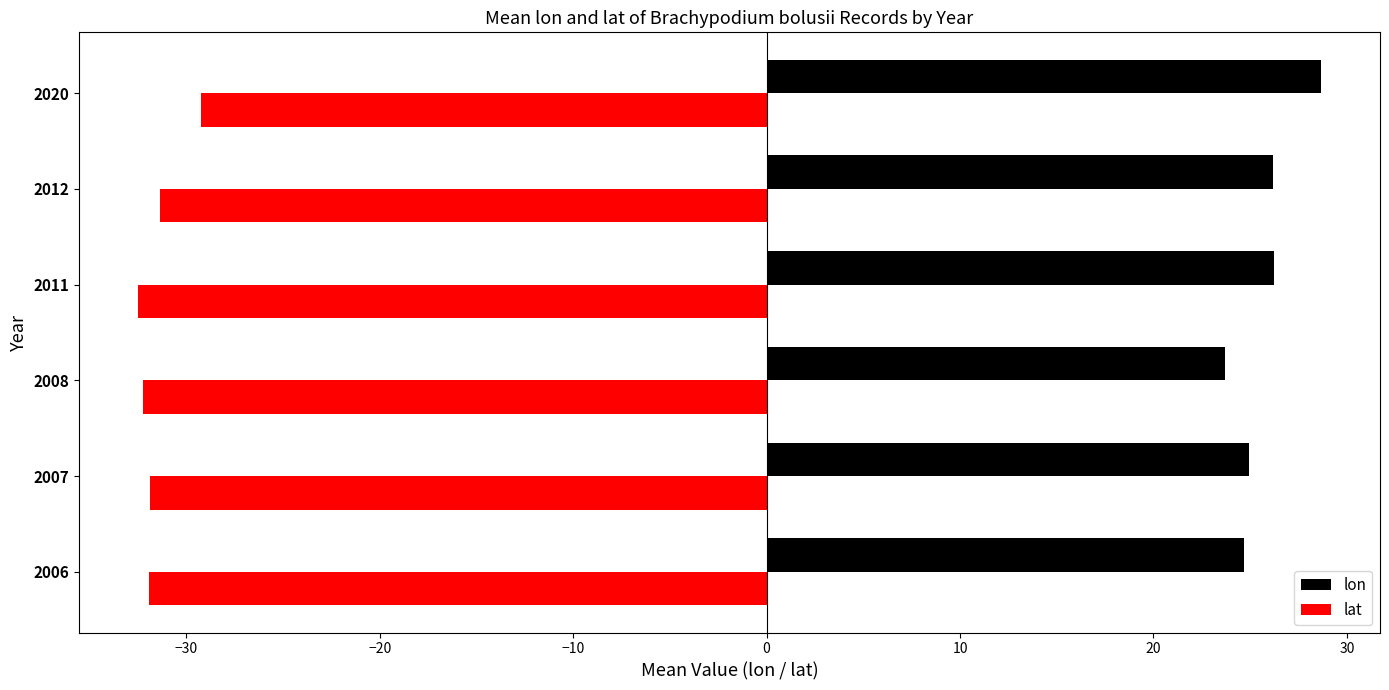

Which label corresponds to the largest value in the chart?

2020